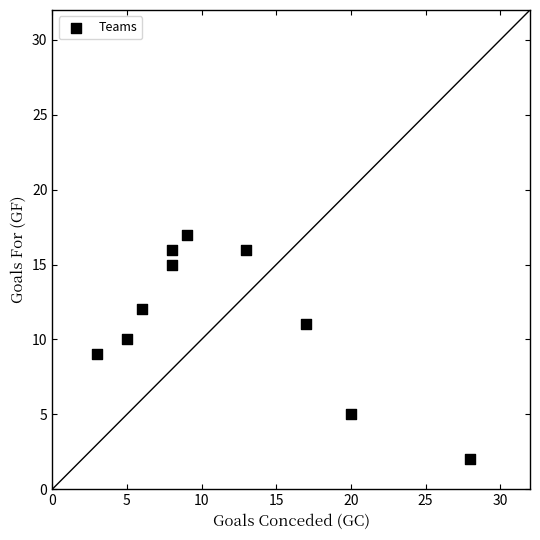

What is the average X value?

12